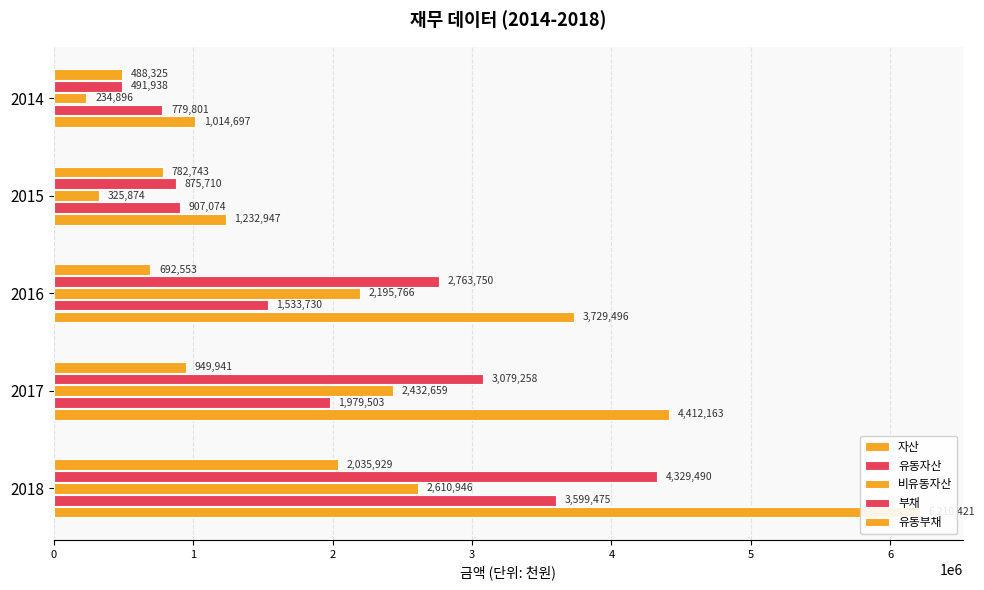

What is the value of the 비유동자산 bar at the 4th from the left?

325874